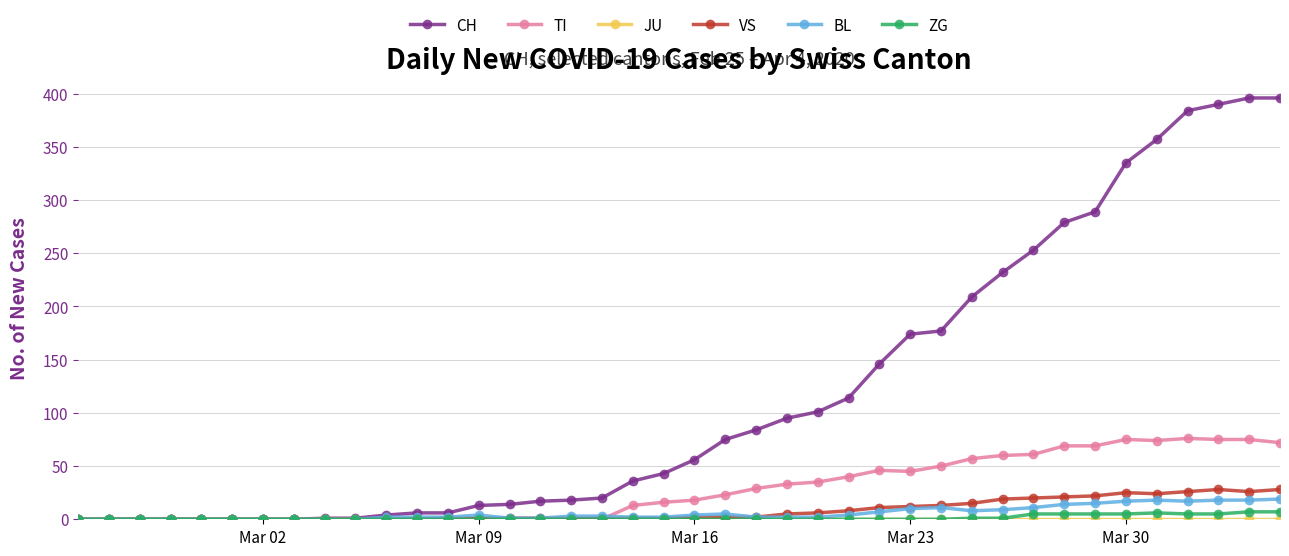

Which series has the largest total across all categories?

CH